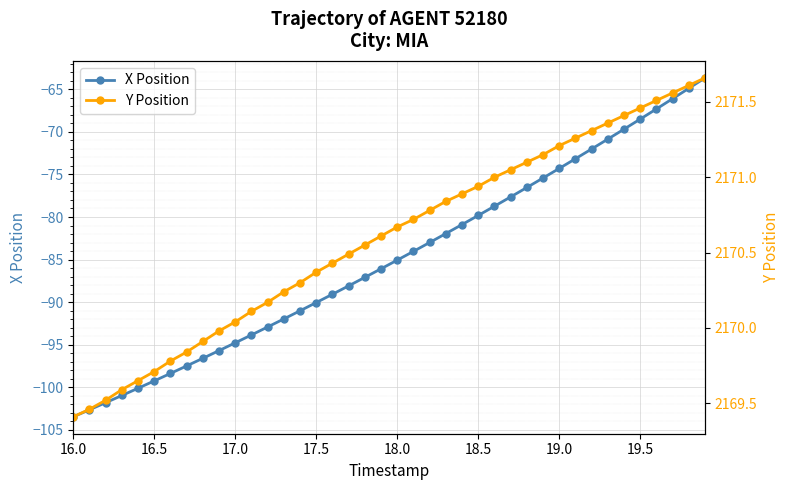

List the series in order of their overall mean, highest first.

Y Position, X Position